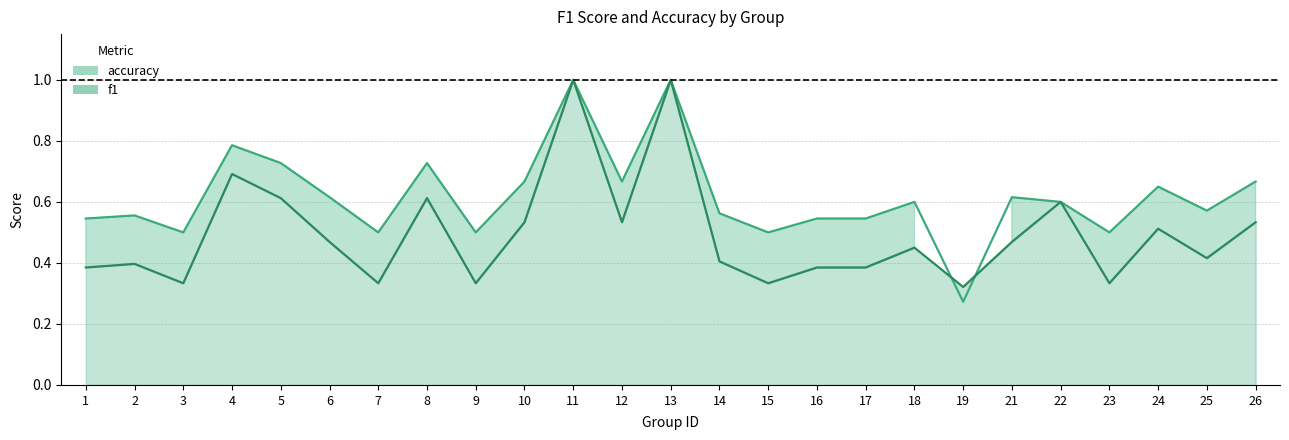

Between which two adjacent categories do f1 and accuracy first intersect?

18 and 19